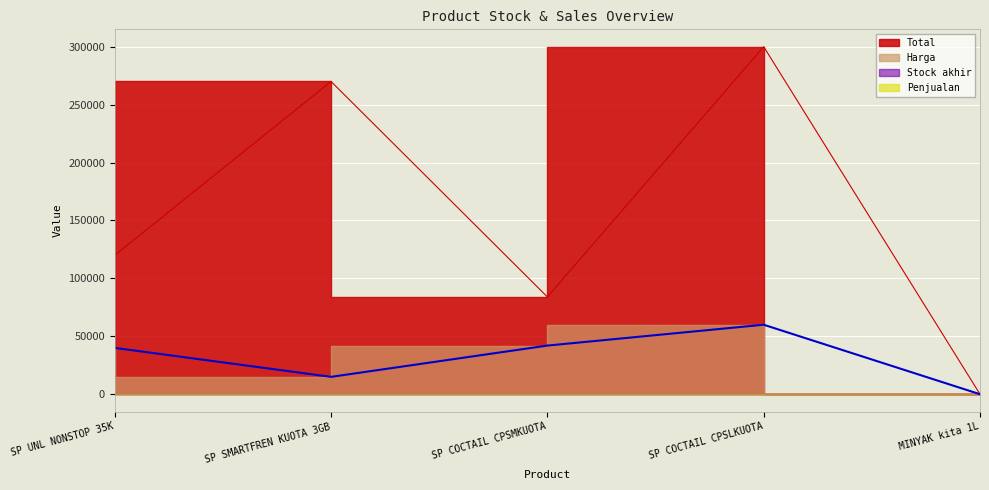

How many interior local peaks does the Total series have?

2